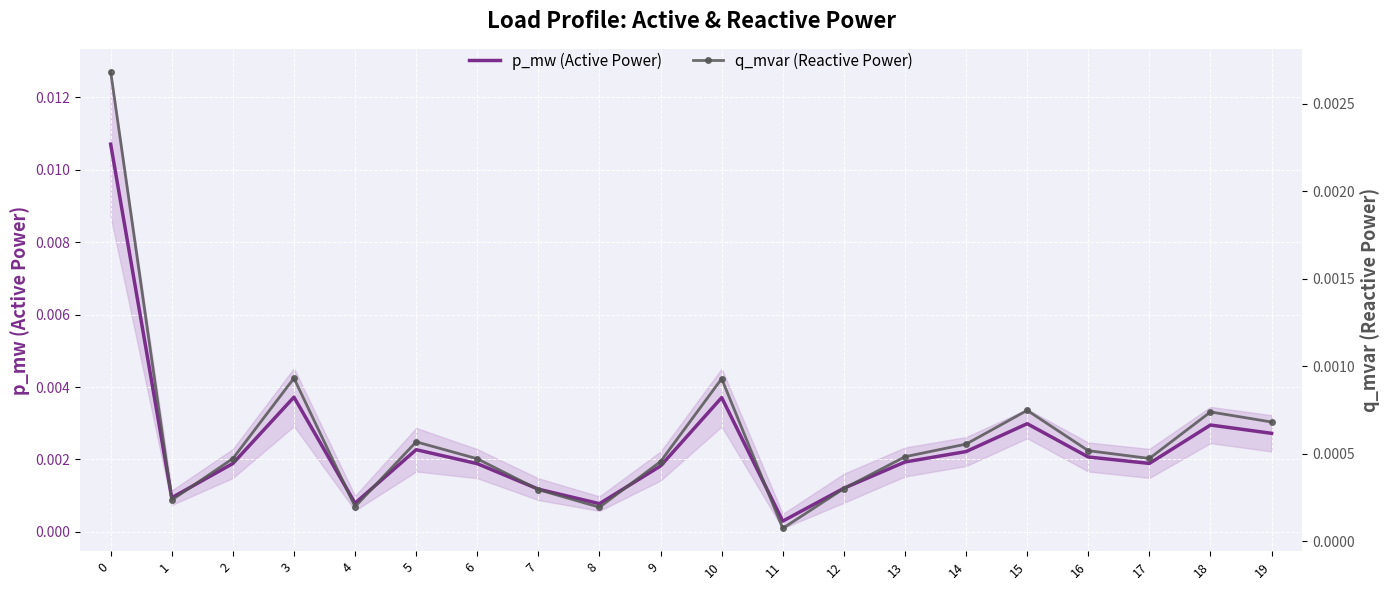

At 13, list the series in order from largest to smallest.

p_mw (Active Power), q_mvar (Reactive Power)